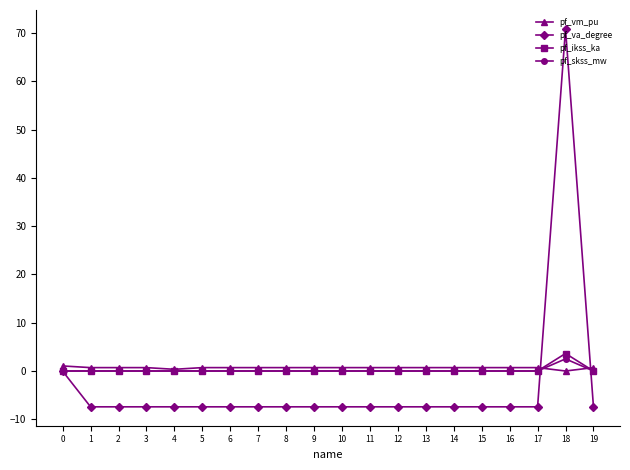

What is the smallest value displayed?

-7.4